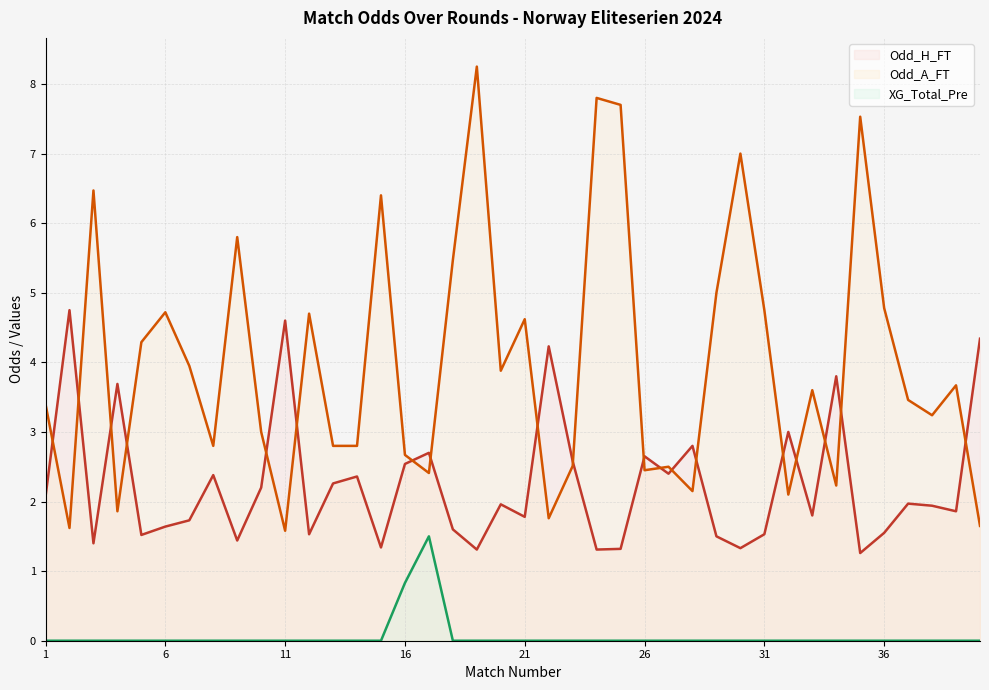

What is the approximate value of Odd_A_FT at 3?

6.5